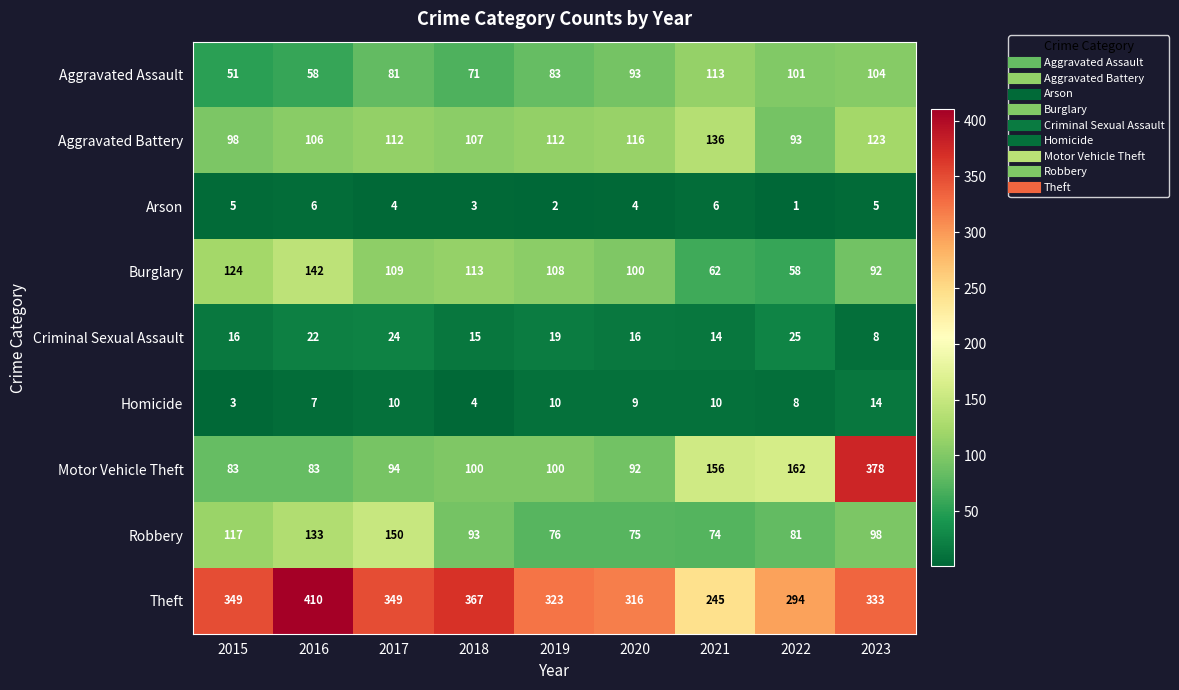

What is the smallest value displayed?

1